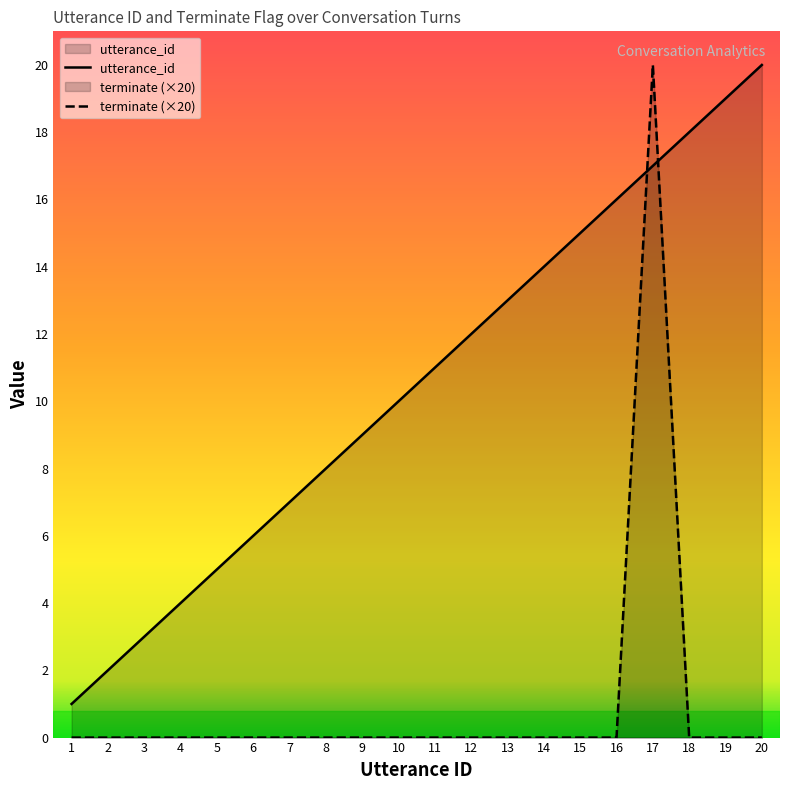

What is the difference between the utterance_id values at 18 and 14?

4